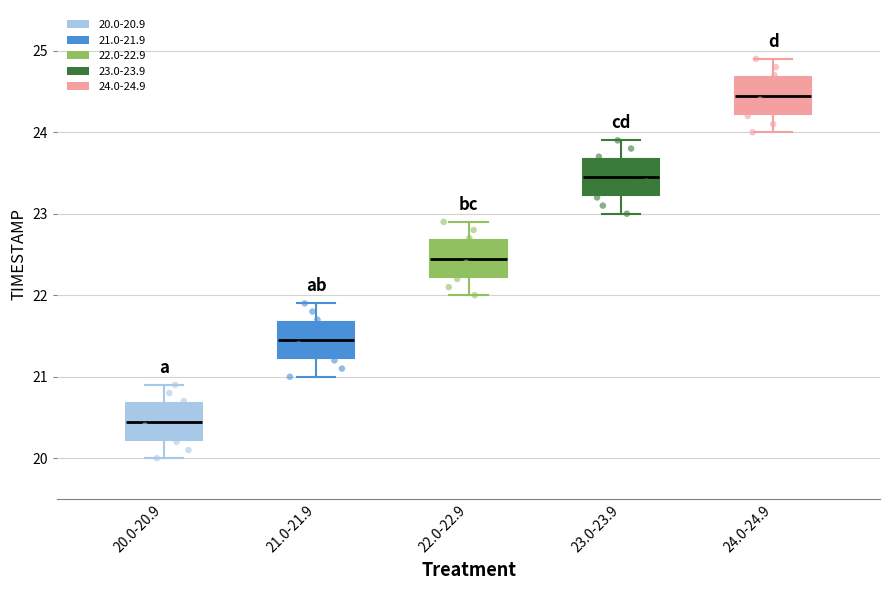

Reading left to right, transcribe this box plot: for each box, give where its median line is, the range the box spans, and where its two whiskers end, as read against the y-axis. The values are not printed on the chart, so give them approximately, as read against the axis.

20.0-20.9: median 20.5, box 20.2 to 20.7, whiskers 20.0 to 20.9
21.0-21.9: median 21.5, box 21.2 to 21.7, whiskers 21.0 to 21.9
22.0-22.9: median 22.5, box 22.2 to 22.7, whiskers 22.0 to 22.9
23.0-23.9: median 23.5, box 23.2 to 23.7, whiskers 23.0 to 23.9
24.0-24.9: median 24.5, box 24.2 to 24.7, whiskers 24.0 to 24.9